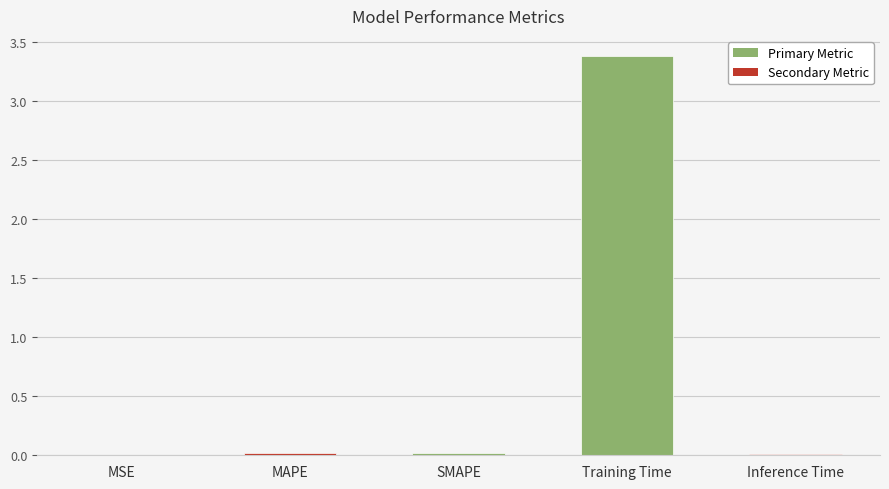

The chart shows a value of 5.4 at Training Time. True or false?

False